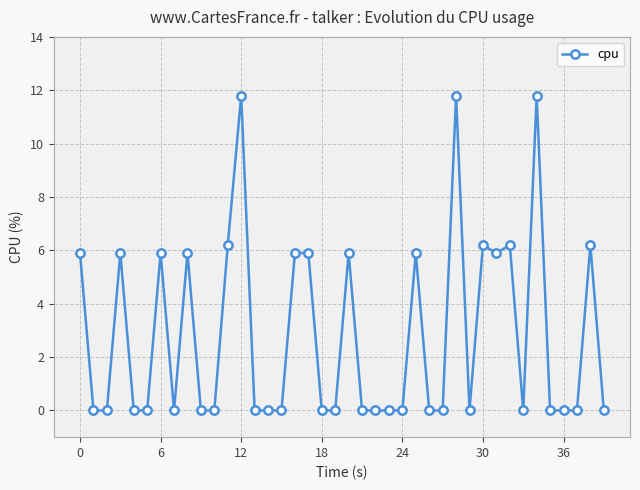

What is the average value?

2.8